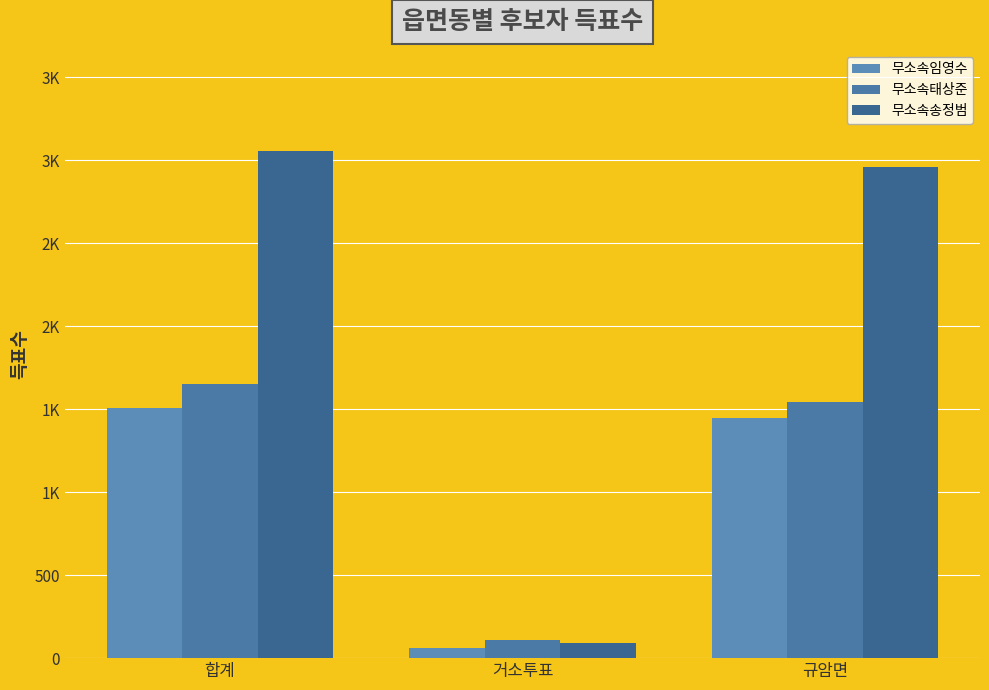

At which label does 무소속태상준 reach its peak?

합계